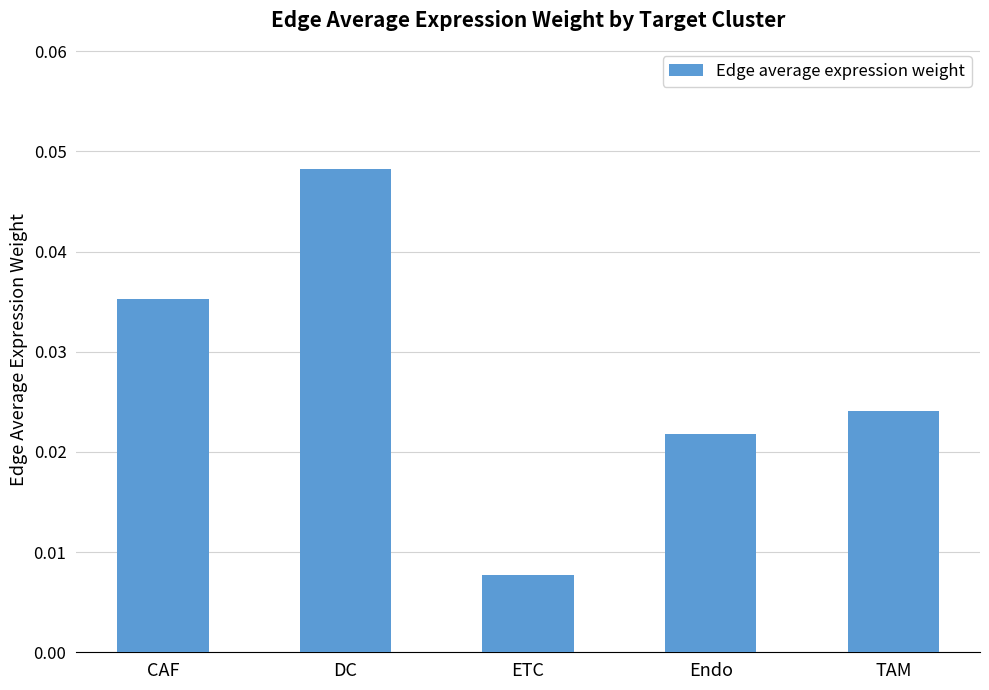

Count the values in the range 0 to 1.

5